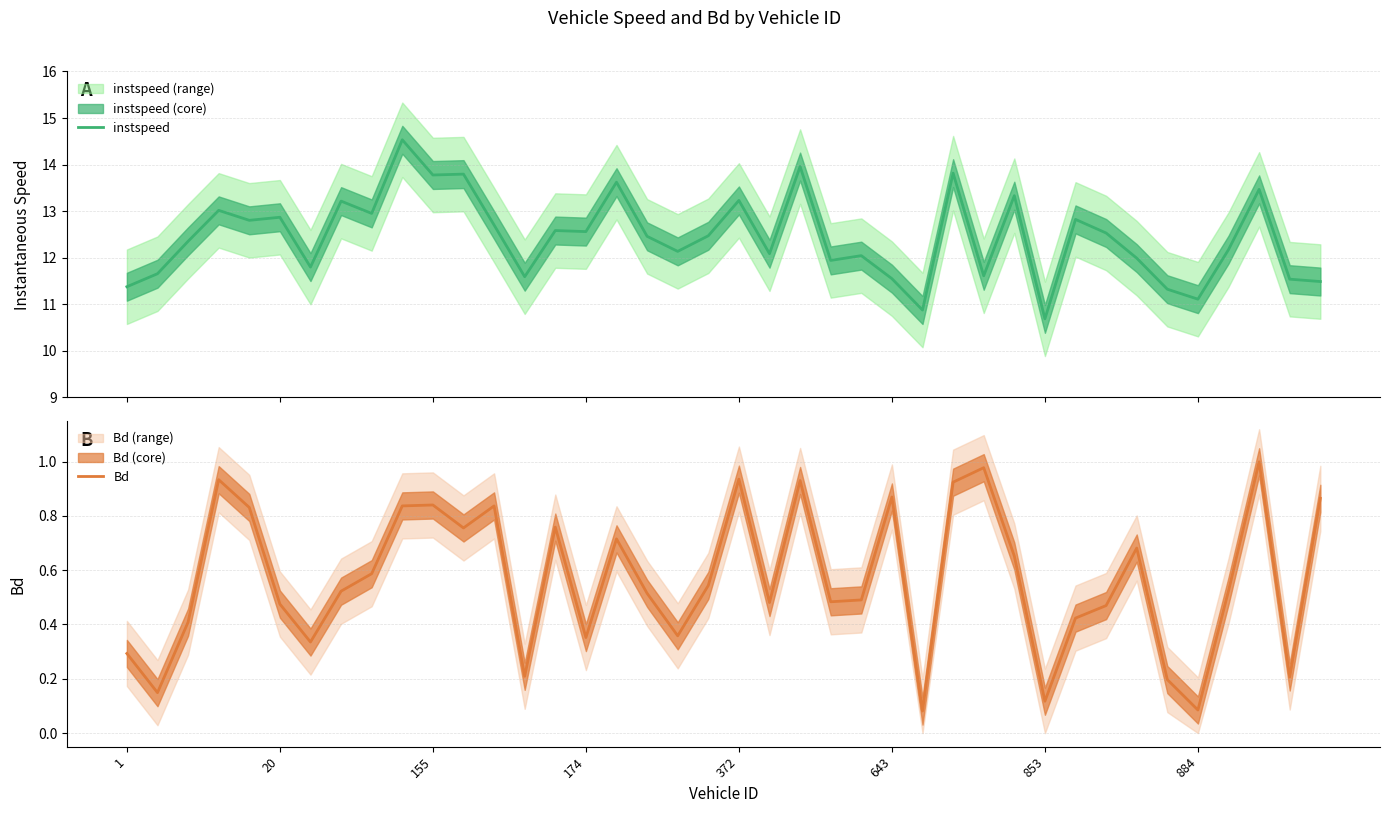

How many lines are shown in the chart?

2